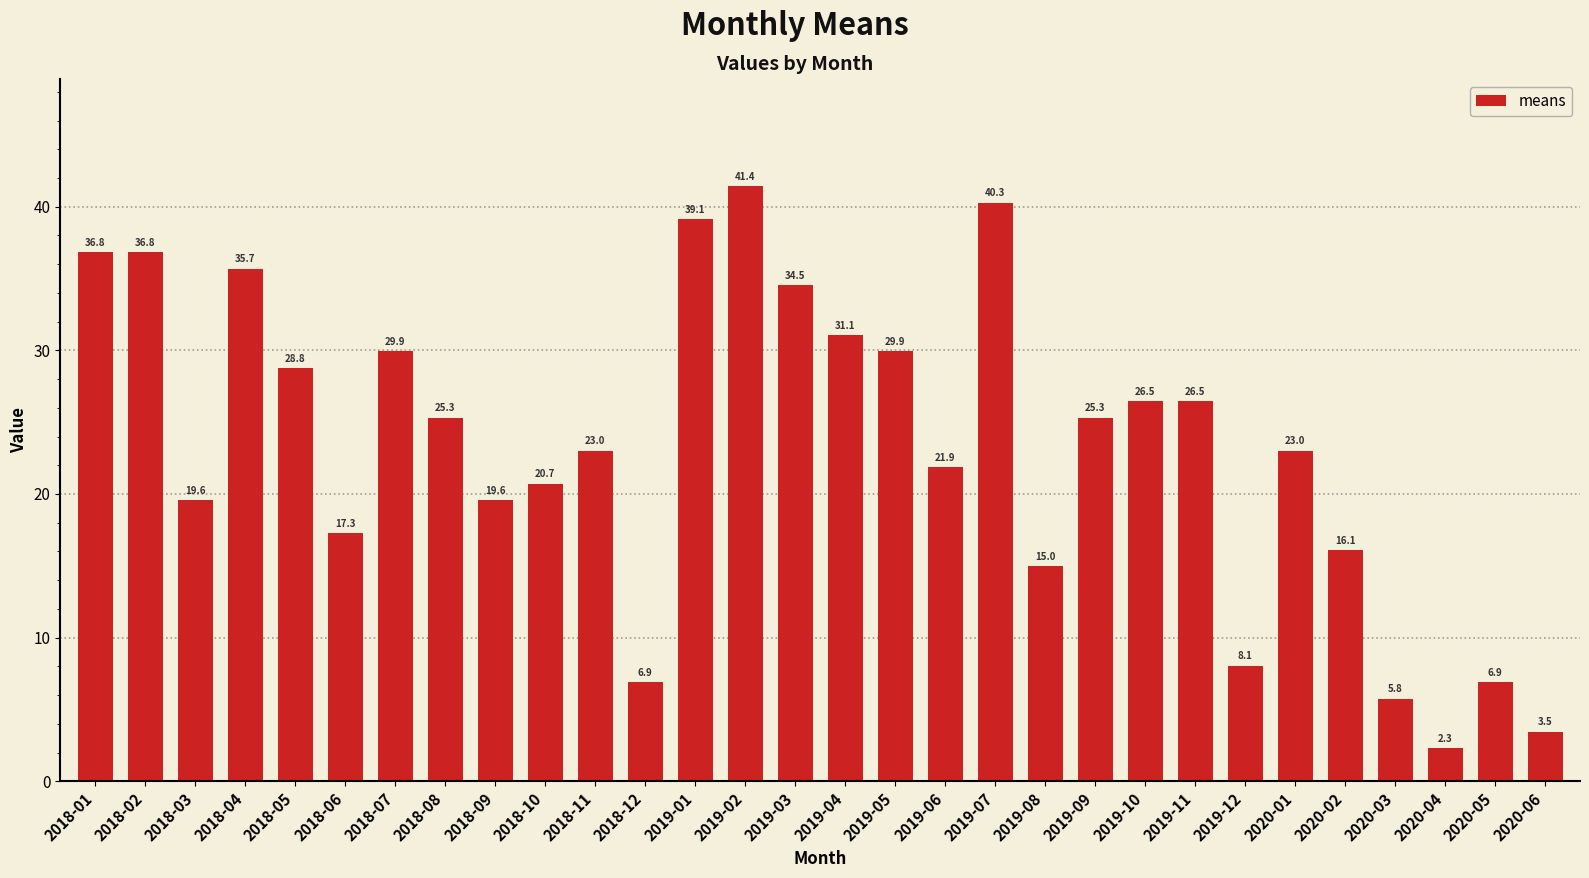

What is the average value?

23.2